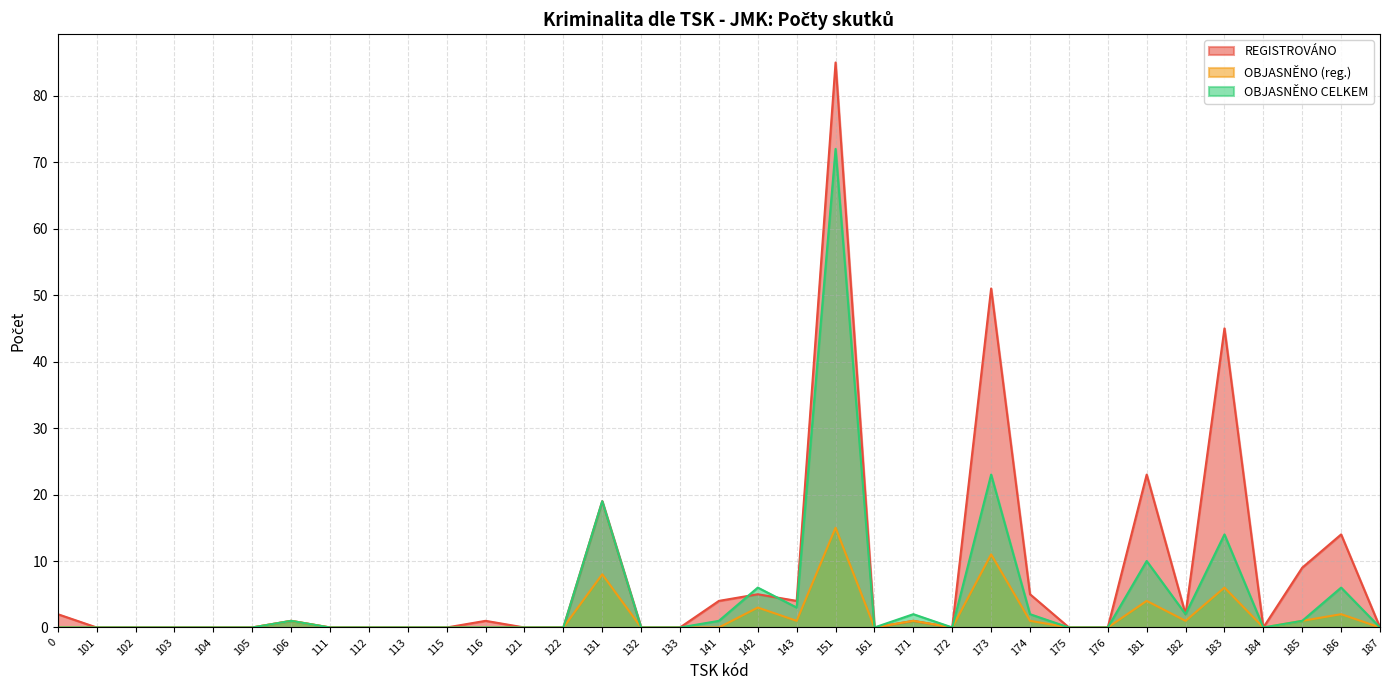

What are all the series names shown in the legend?

REGISTROVÁNO, OBJASNĚNO (reg.), OBJASNĚNO CELKEM